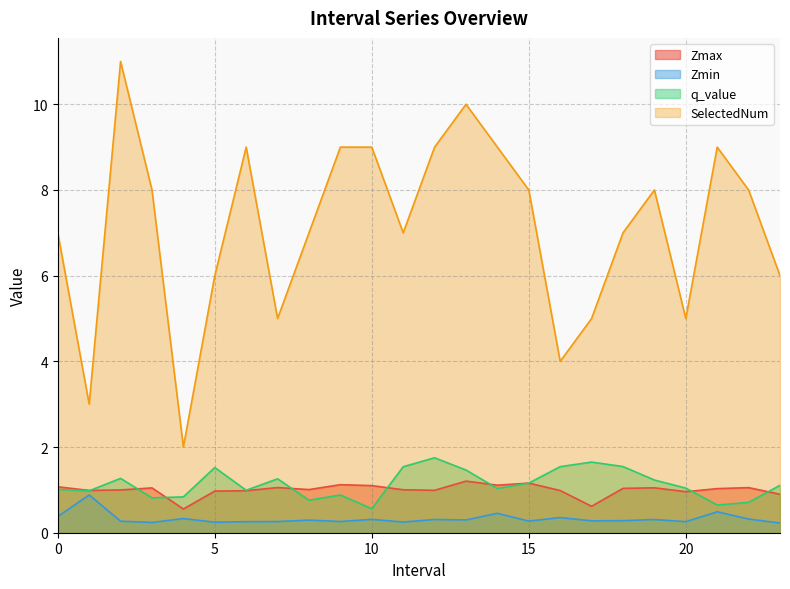

What value does the Zmin series have at 1.0?

0.9